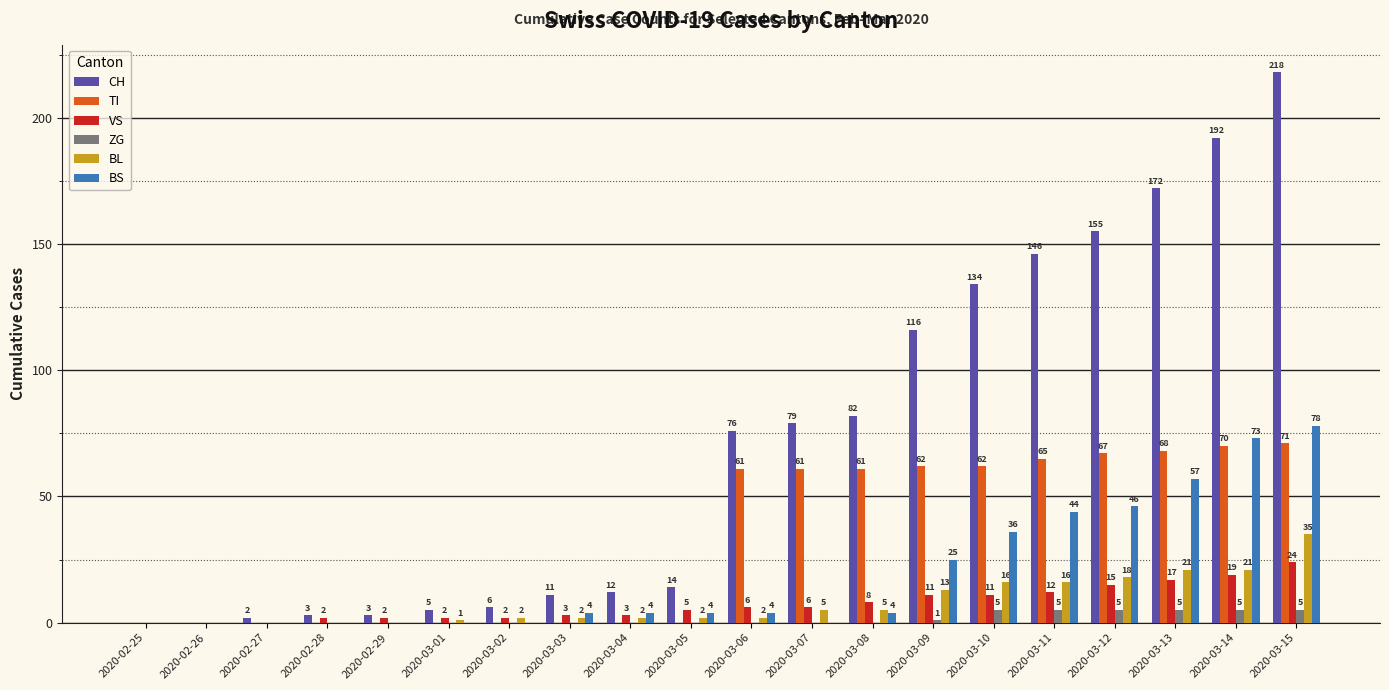

Reading left to right, transcribe all the data shown in this chart.

CH: 2020-02-25=0	2020-02-26=0	2020-02-27=2	2020-02-28=3	2020-02-29=3	2020-03-01=5	2020-03-02=6	2020-03-03=11	2020-03-04=12	2020-03-05=14	2020-03-06=76	2020-03-07=79	2020-03-08=82	2020-03-09=116	2020-03-10=134	2020-03-11=146	2020-03-12=155	2020-03-13=172	2020-03-14=192	2020-03-15=218
TI: 2020-02-25=0	2020-02-26=0	2020-02-27=0	2020-02-28=0	2020-02-29=0	2020-03-01=0	2020-03-02=0	2020-03-03=0	2020-03-04=0	2020-03-05=0	2020-03-06=61	2020-03-07=61	2020-03-08=61	2020-03-09=62	2020-03-10=62	2020-03-11=65	2020-03-12=67	2020-03-13=68	2020-03-14=70	2020-03-15=71
VS: 2020-02-25=0	2020-02-26=0	2020-02-27=0	2020-02-28=2	2020-02-29=2	2020-03-01=2	2020-03-02=2	2020-03-03=3	2020-03-04=3	2020-03-05=5	2020-03-06=6	2020-03-07=6	2020-03-08=8	2020-03-09=11	2020-03-10=11	2020-03-11=12	2020-03-12=15	2020-03-13=17	2020-03-14=19	2020-03-15=24
ZG: 2020-02-25=0	2020-02-26=0	2020-02-27=0	2020-02-28=0	2020-02-29=0	2020-03-01=0	2020-03-02=0	2020-03-03=0	2020-03-04=0	2020-03-05=0	2020-03-06=0	2020-03-07=0	2020-03-08=0	2020-03-09=1	2020-03-10=5	2020-03-11=5	2020-03-12=5	2020-03-13=5	2020-03-14=5	2020-03-15=5
BL: 2020-02-25=0	2020-02-26=0	2020-02-27=0	2020-02-28=0	2020-02-29=0	2020-03-01=1	2020-03-02=2	2020-03-03=2	2020-03-04=2	2020-03-05=2	2020-03-06=2	2020-03-07=5	2020-03-08=5	2020-03-09=13	2020-03-10=16	2020-03-11=16	2020-03-12=18	2020-03-13=21	2020-03-14=21	2020-03-15=35
BS: 2020-02-25=0	2020-02-26=0	2020-02-27=0	2020-02-28=0	2020-02-29=0	2020-03-01=0	2020-03-02=0	2020-03-03=4	2020-03-04=4	2020-03-05=4	2020-03-06=4	2020-03-07=0	2020-03-08=4	2020-03-09=25	2020-03-10=36	2020-03-11=44	2020-03-12=46	2020-03-13=57	2020-03-14=73	2020-03-15=78